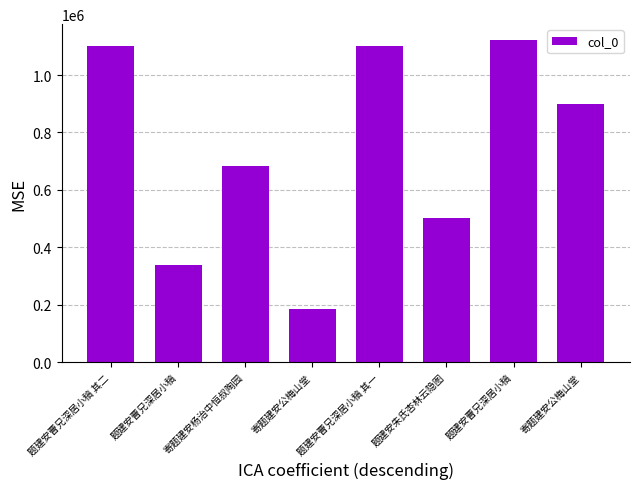

The value at 寄题建安杨治中恒叔陶园 is 1108984. True or false?

False